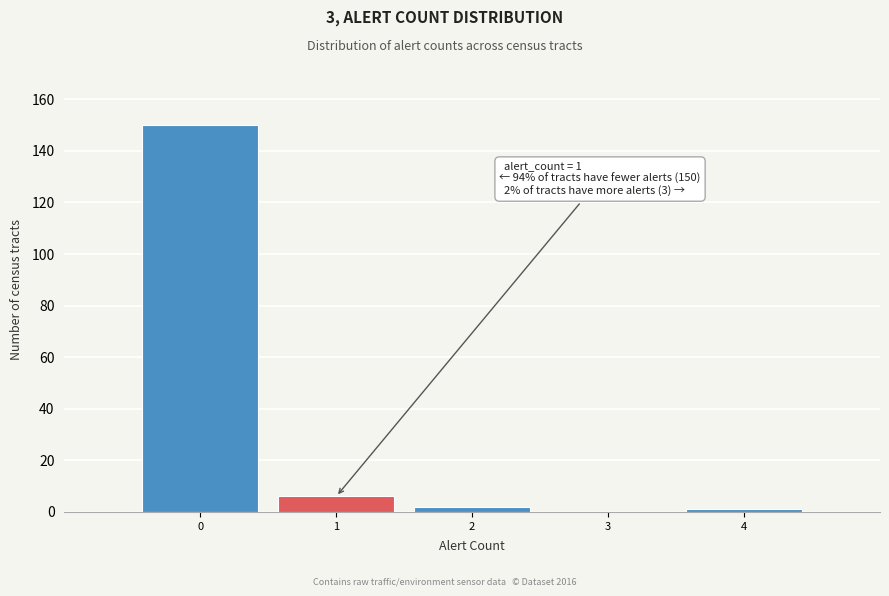

Over which range of the x-axis is the bar tallest?

-0.5 to 0.5